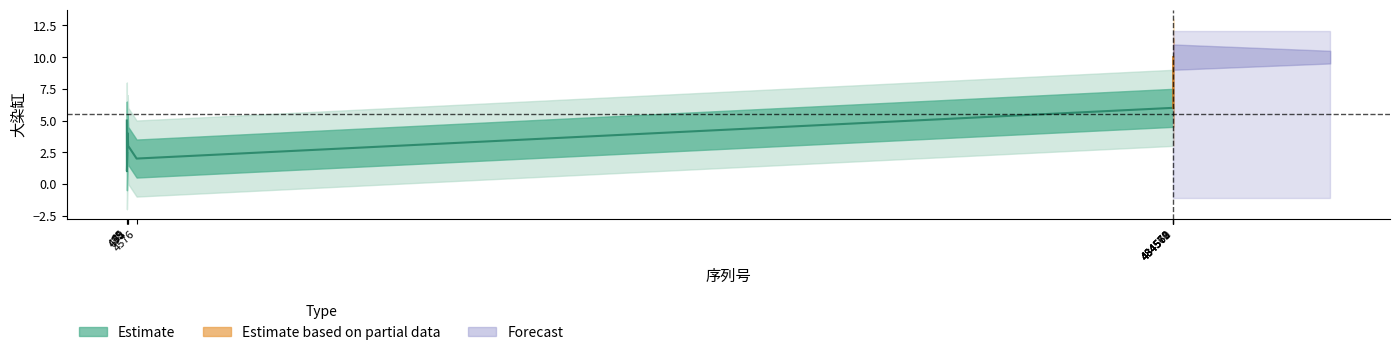

What is the difference between the maximum and second lowest values?

8